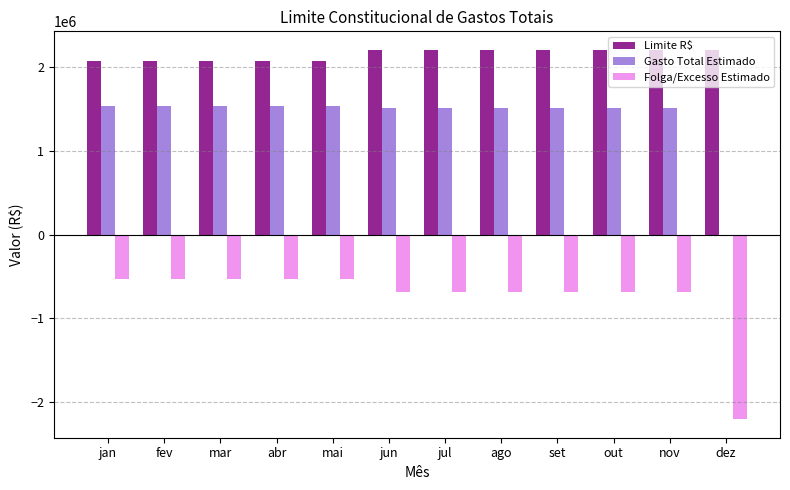

What is the maximum value for Gasto Total Estimado?

1543000.0